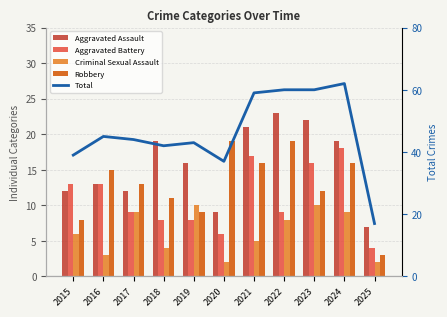

Which series has the largest total across all categories?

Total